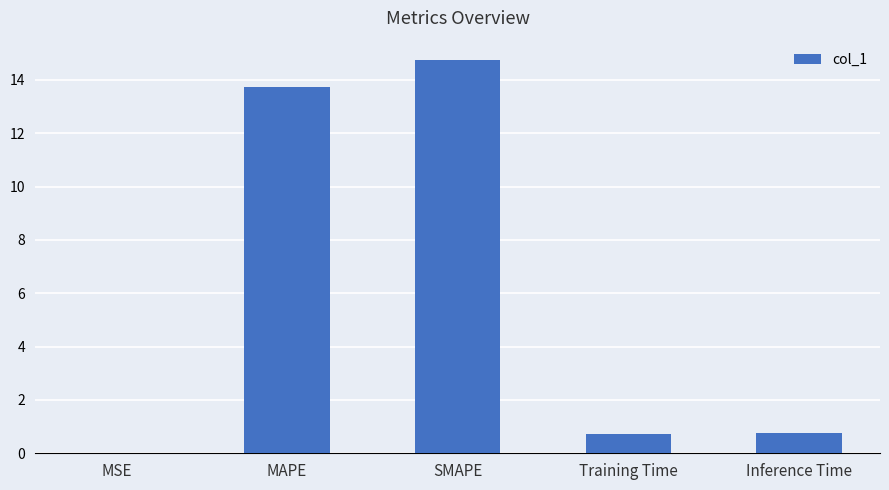

Between Inference Time and MSE, which is larger?

Inference Time